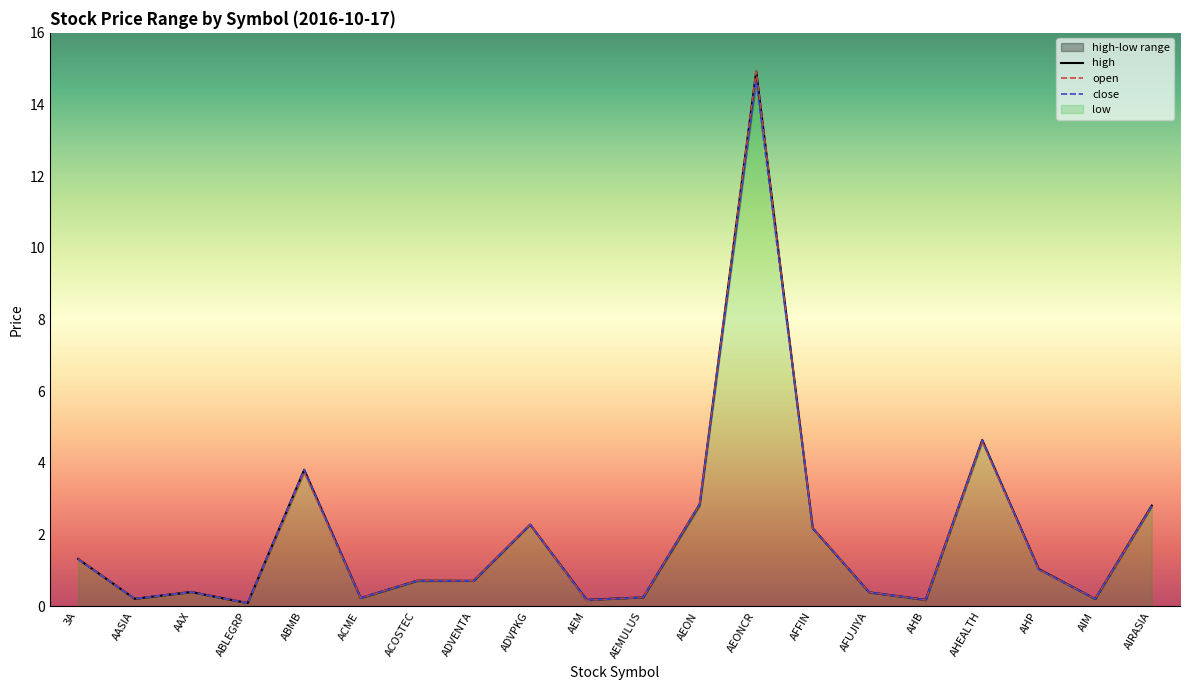

What is the smallest value displayed?

0.1